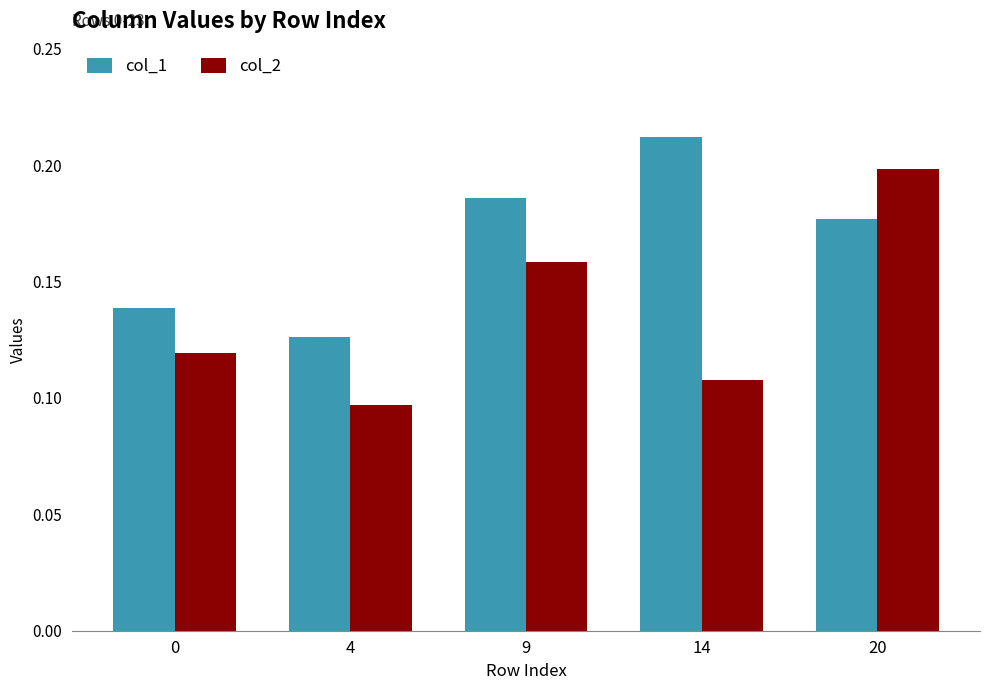

What is the sum of the col_1 values at 9 and 4?

0.3